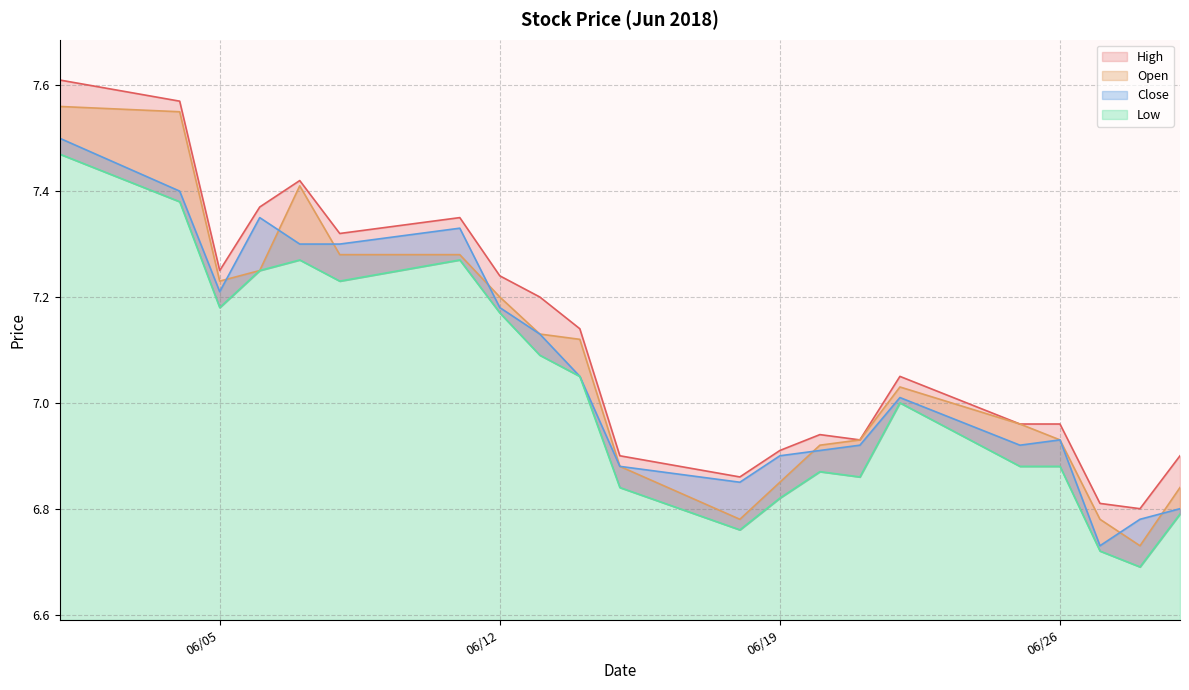

List the labels in order of Close value, largest first.

2018-06-01, 2018-06-04, 2018-06-06, 2018-06-11, 2018-06-07, 2018-06-08, 2018-06-05, 2018-06-12, 2018-06-13, 2018-06-14, 2018-06-22, 2018-06-26, 2018-06-21, 2018-06-25, 2018-06-20, 2018-06-19, 2018-06-15, 2018-06-18, 2018-06-29, 2018-06-28, 2018-06-27